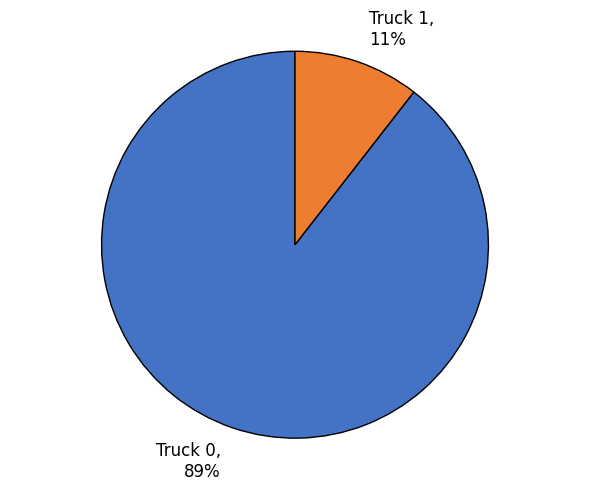

To the nearest percent, what portion does Truck 1 represent?

11%